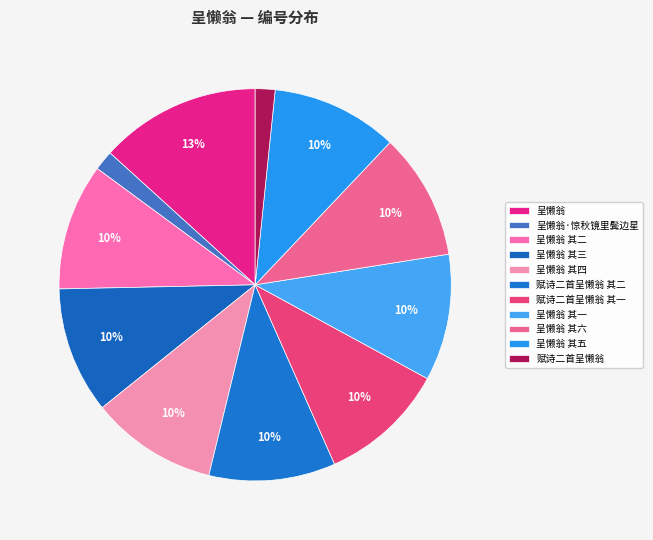

What percentage is NOT represented by 呈懒翁 其四?

89.6%